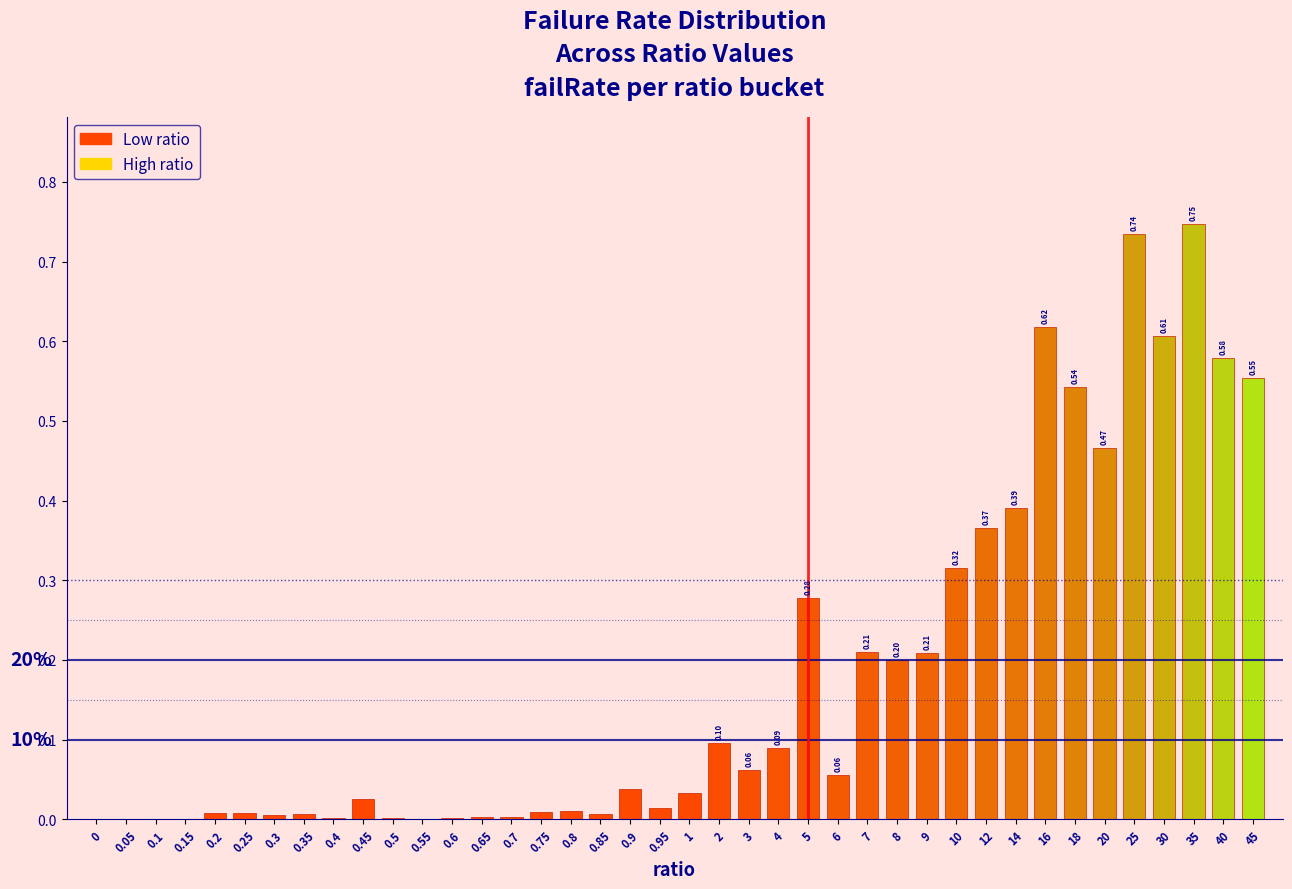

What is the change in value from 0.9 to 40?

+0.5